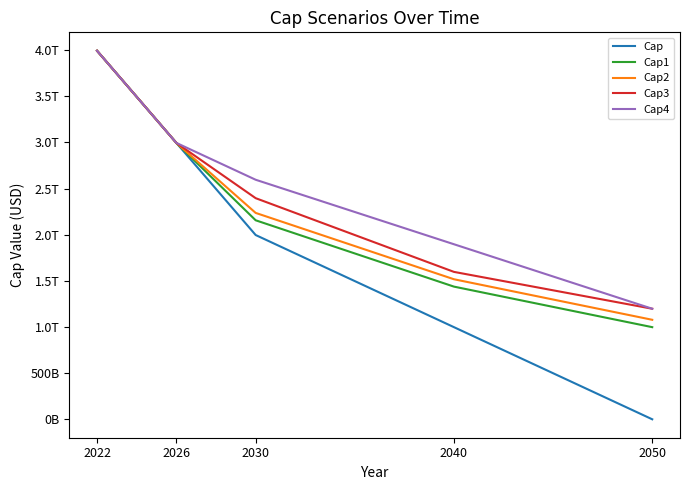

What is the greatest value displayed?

3993628101243.0